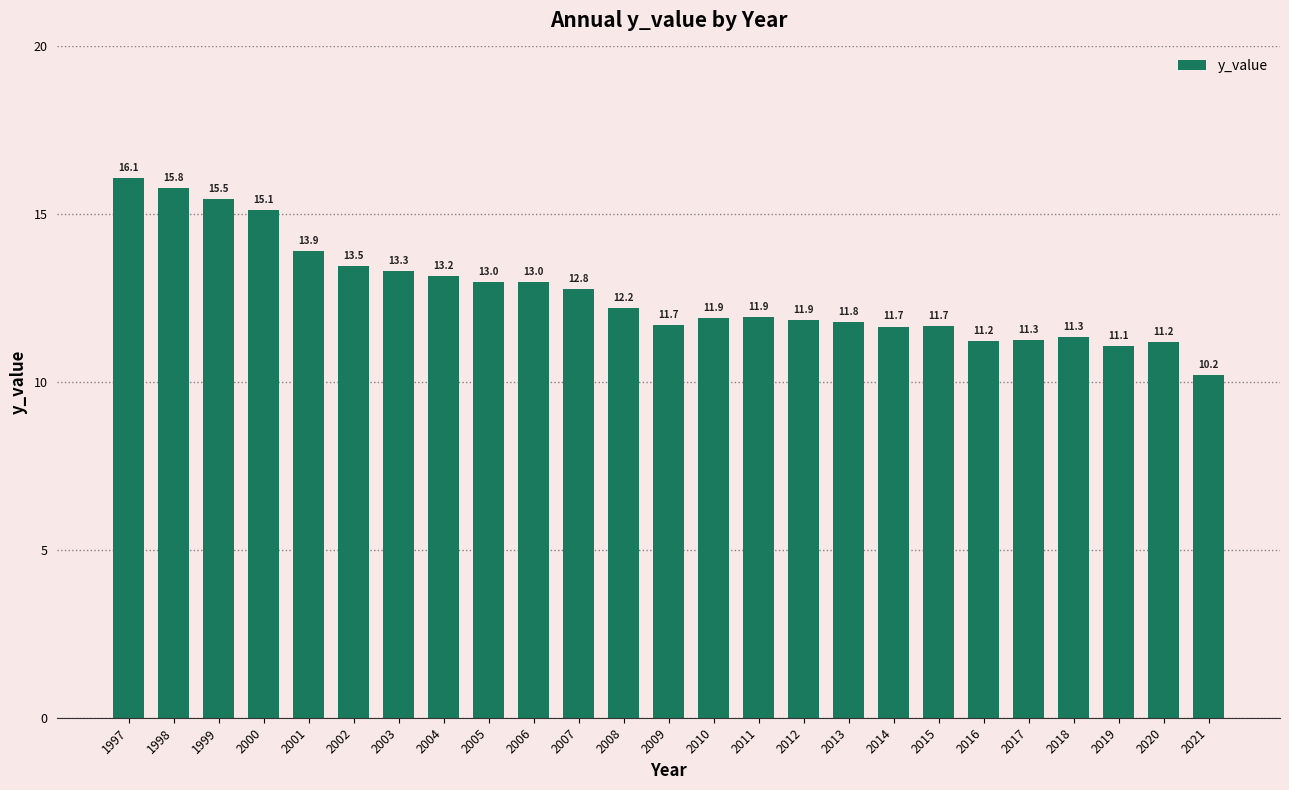

Where is the data nearest to the value 13?

2006